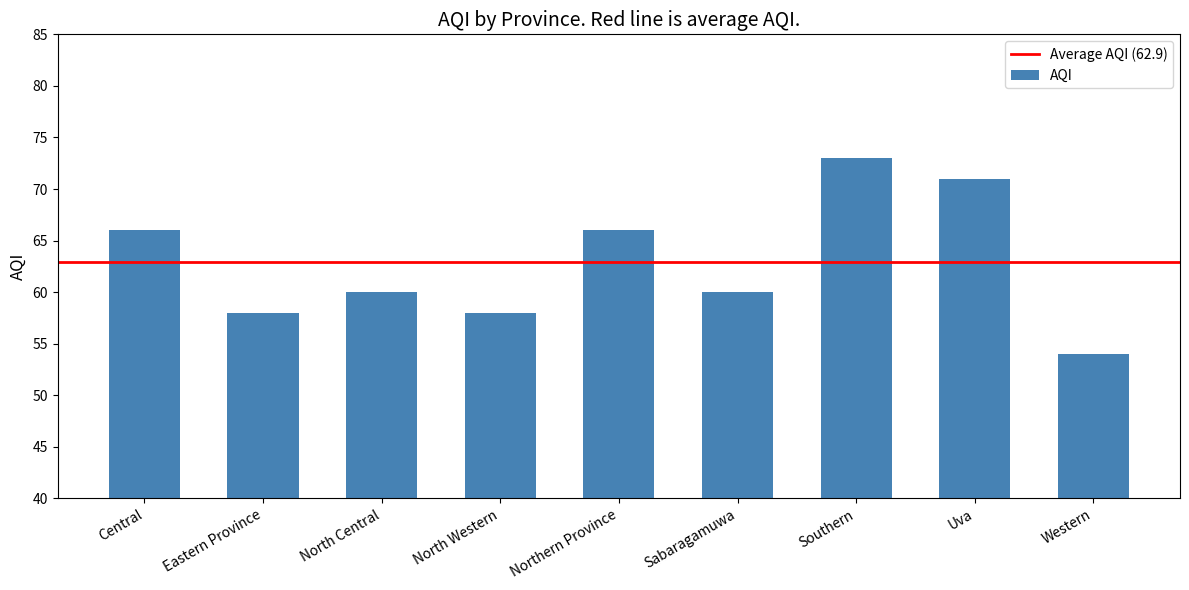

Where does the data first go above 60?

Central